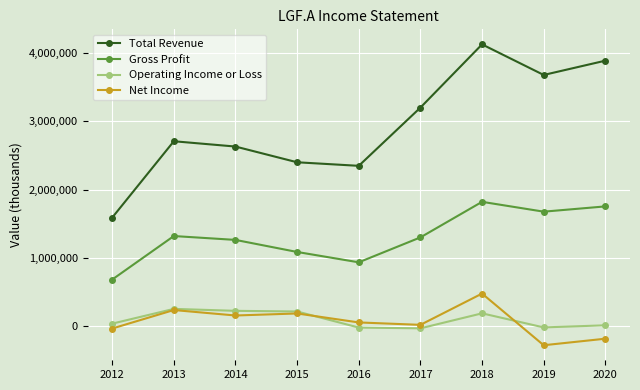

What are all the series names shown in the legend?

Total Revenue, Gross Profit, Operating Income or Loss, Net Income